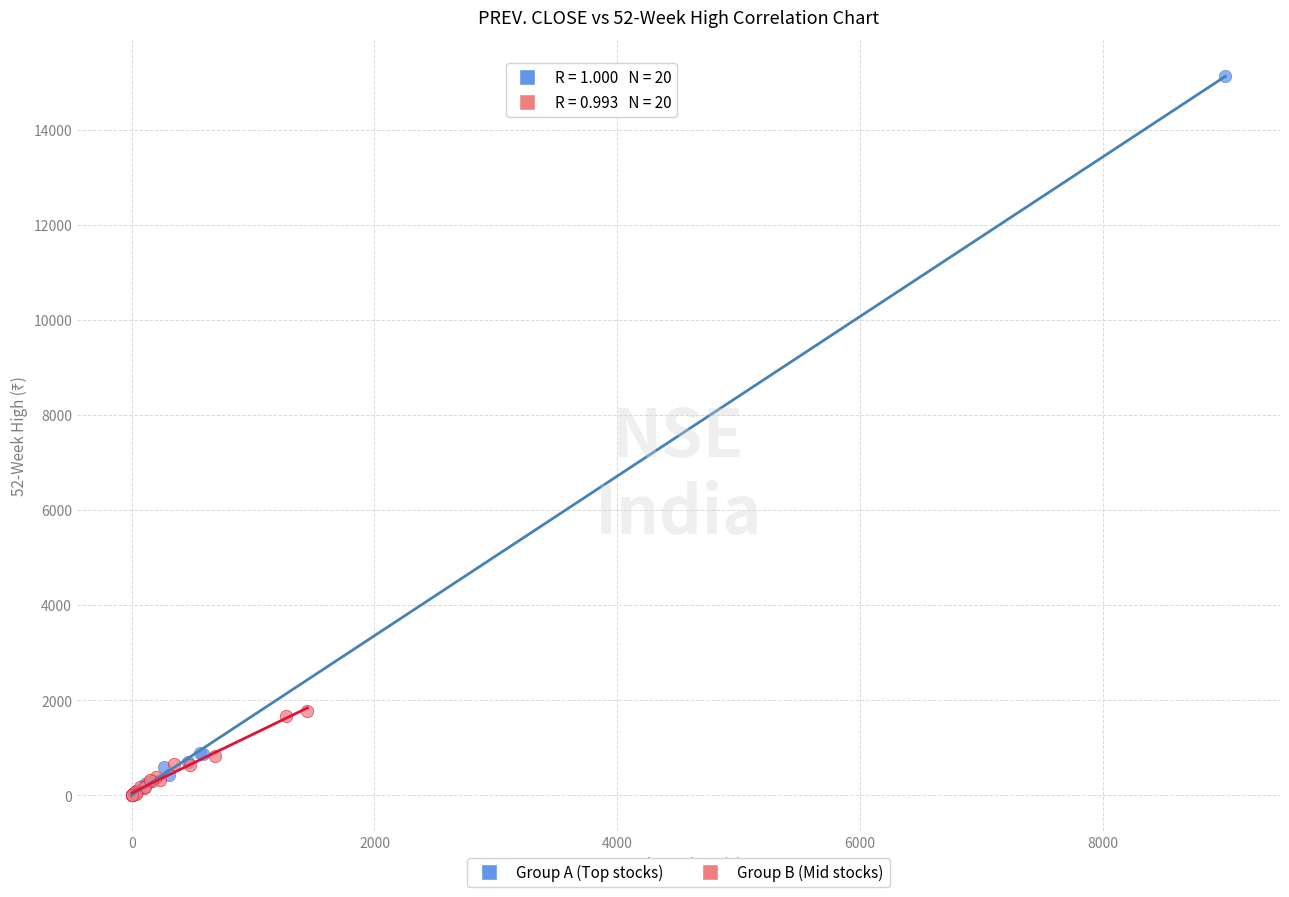

Which series contains the highest Y value?

Group A (Top stocks)